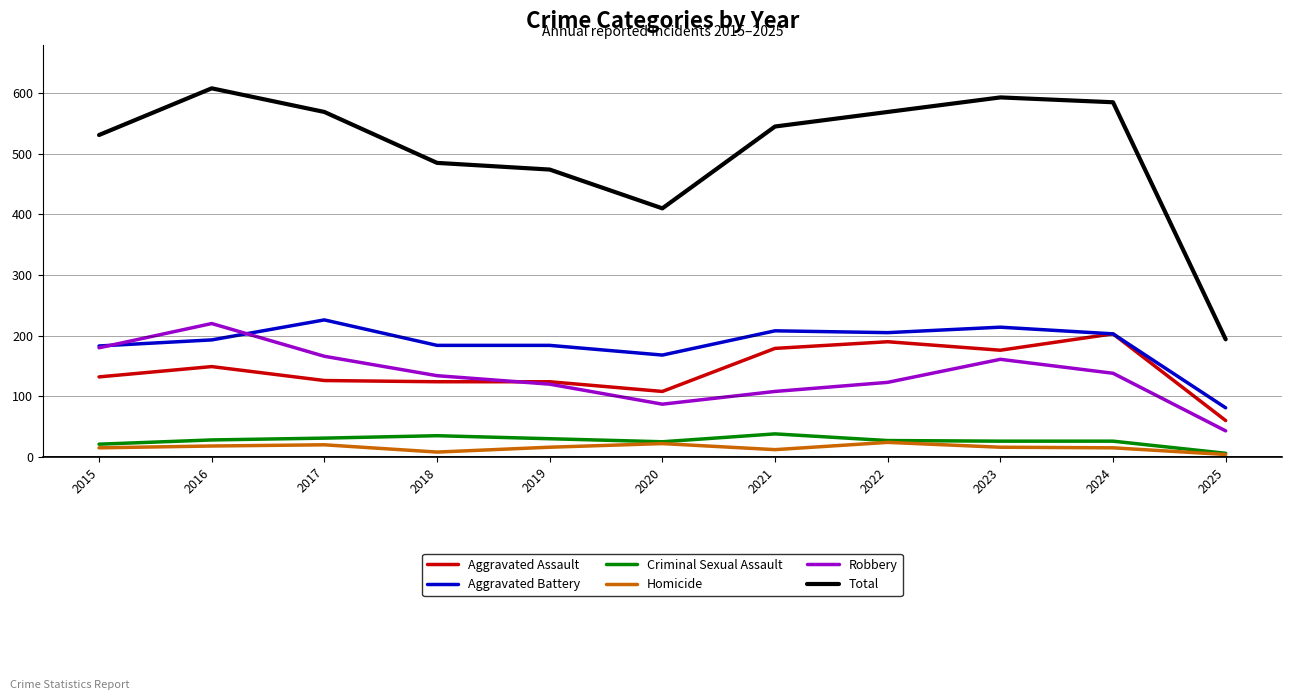

Which series has the largest total across all categories?

Total